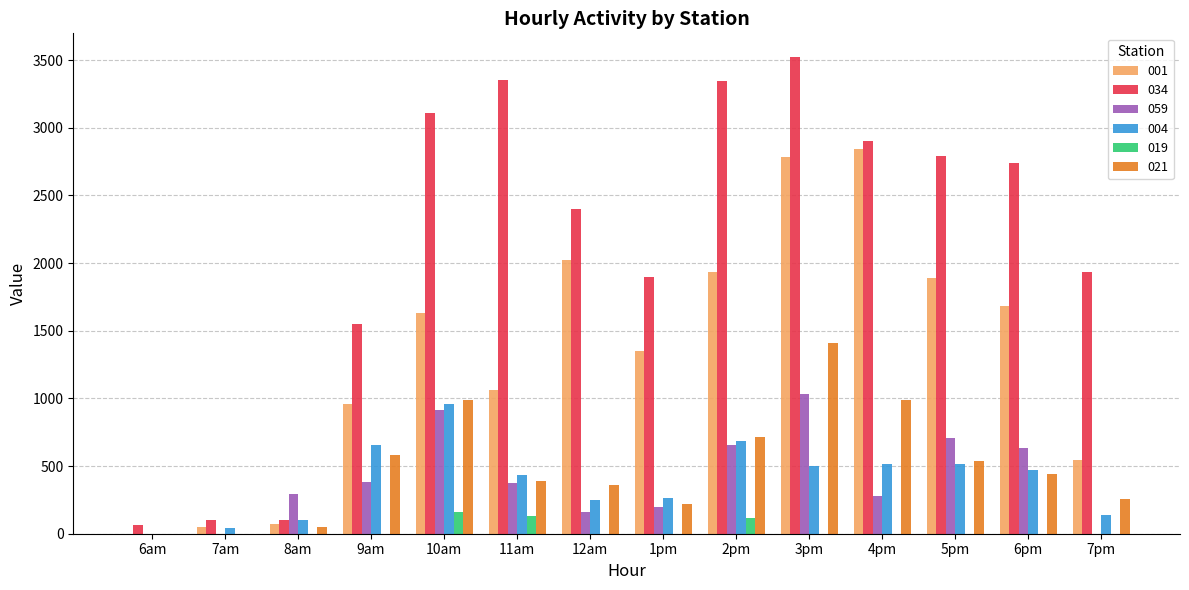

At which category is the sum across all series the highest?

3pm